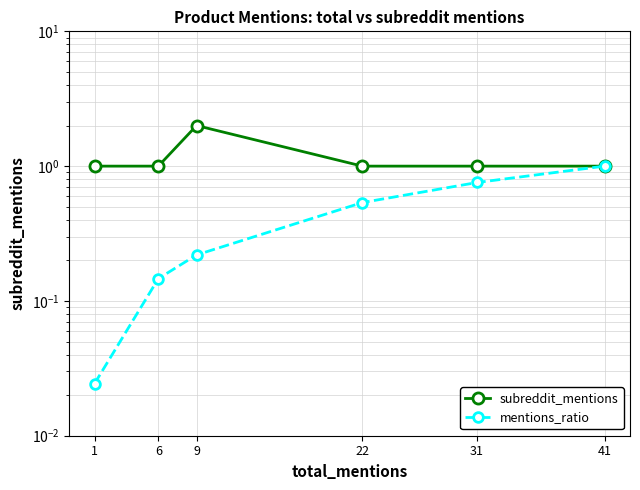

At which category is the sum across all series the highest?

9